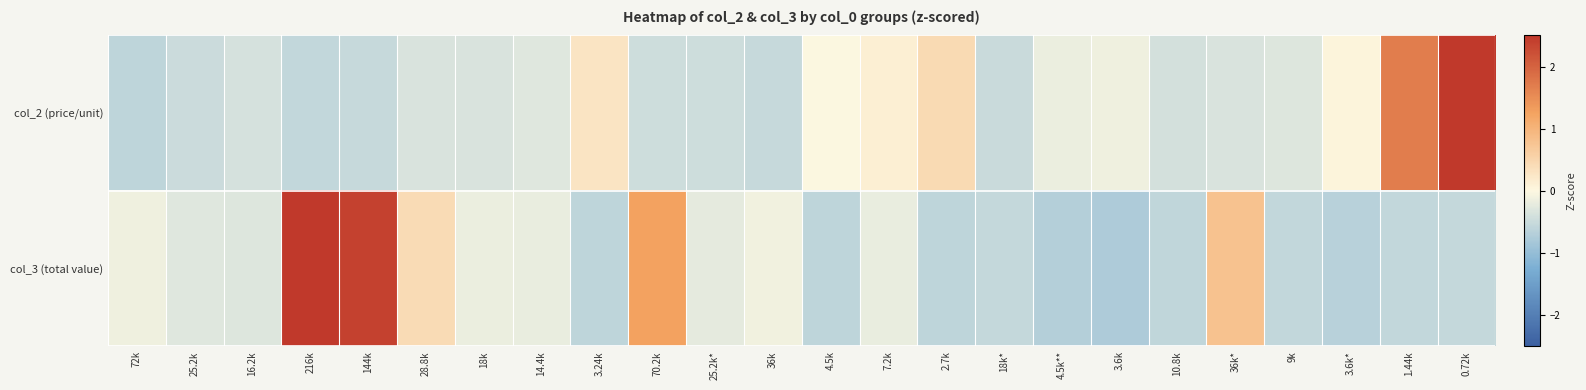

Rank the series by their maximum value, from highest to lowest.

col_2 (price/unit), col_3 (total value)